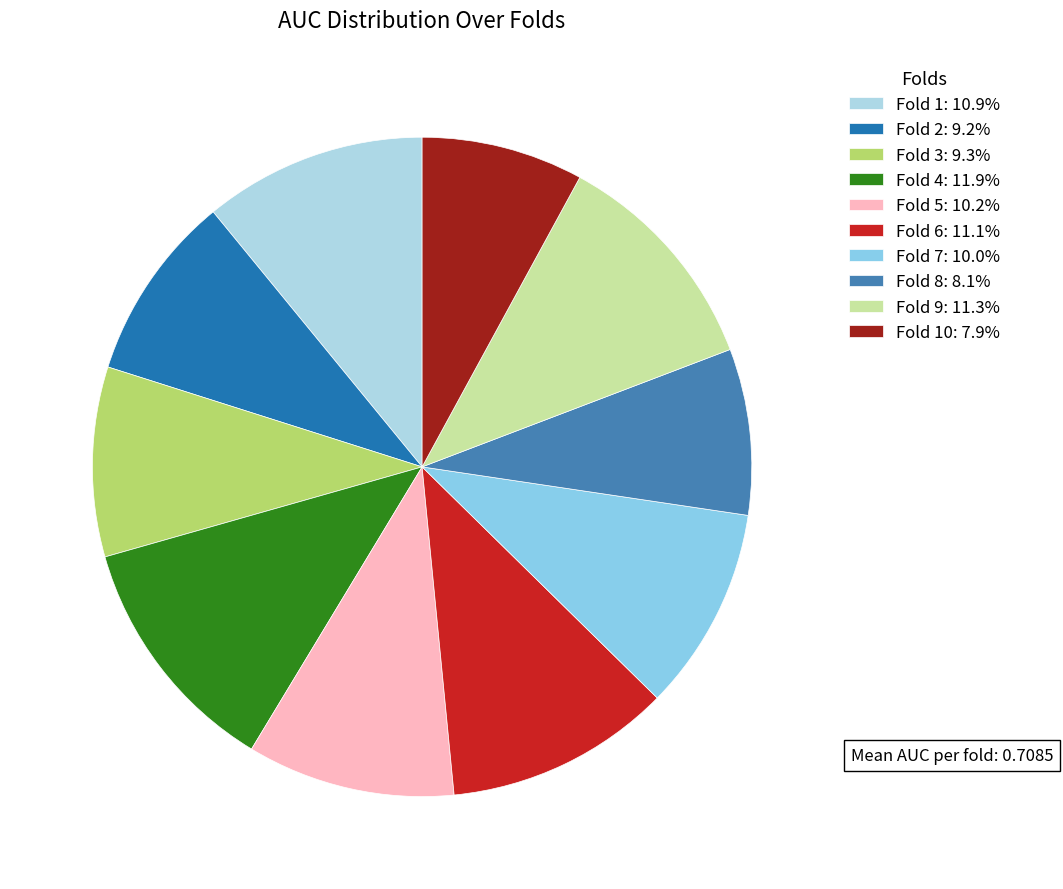

How many segments does this pie chart have?

10